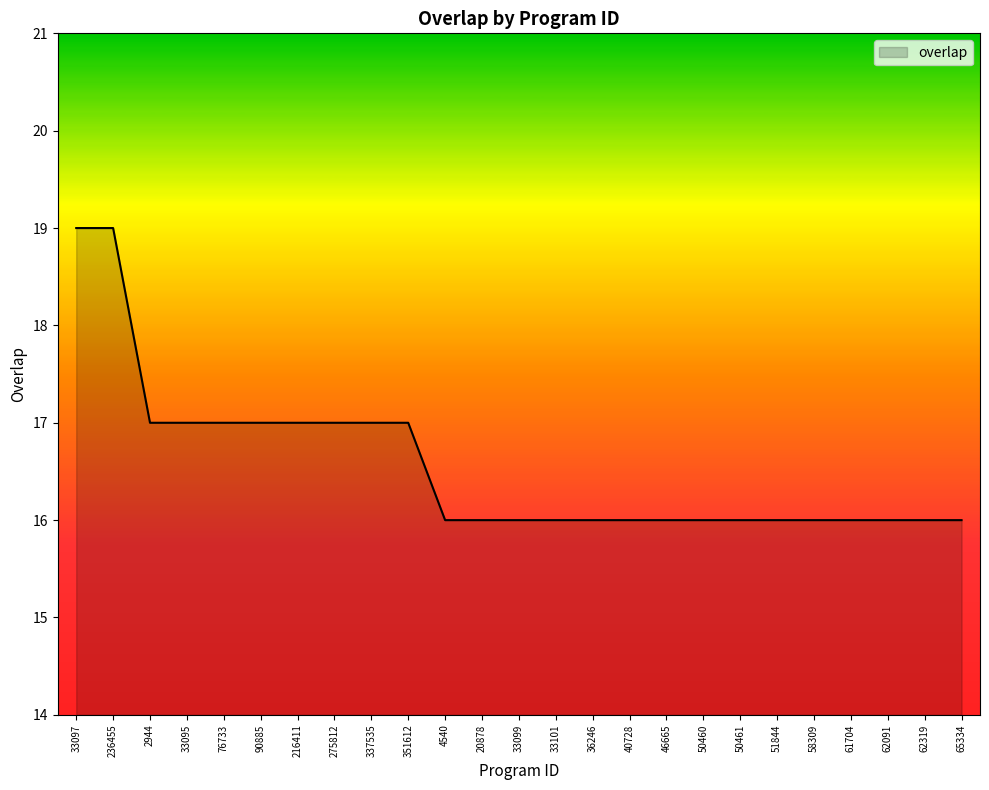

What is the difference between the maximum and minimum values?

3